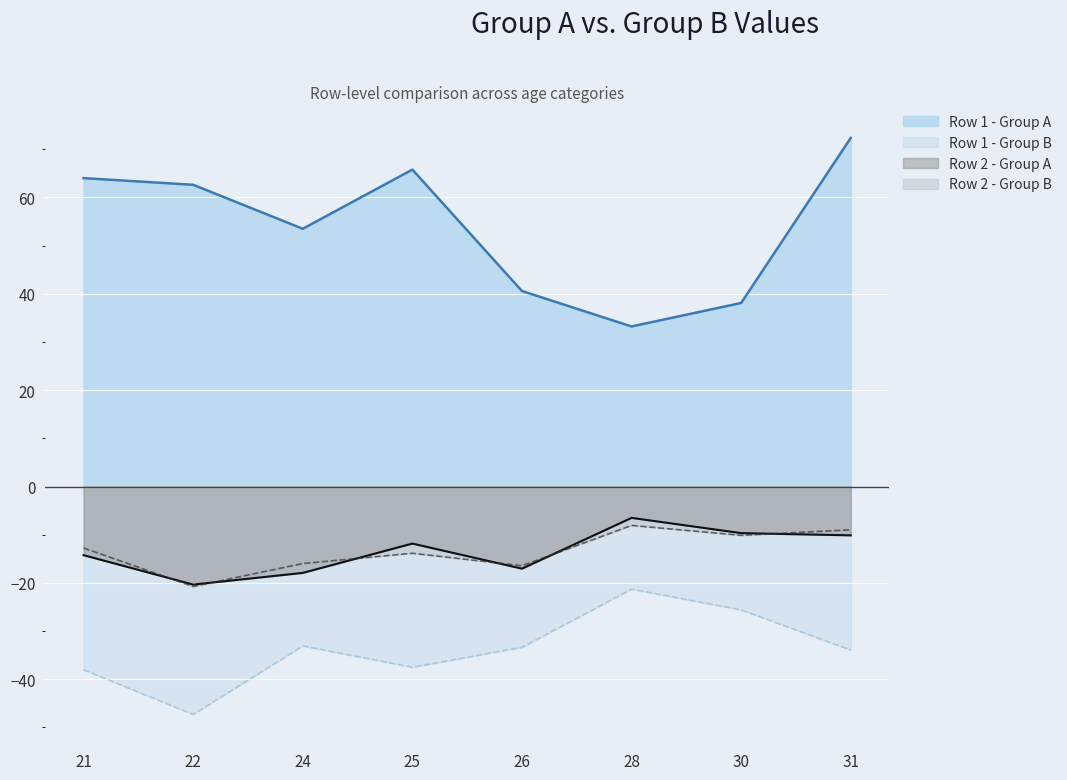

At which label does Row 1 - Group B reach its minimum?

22